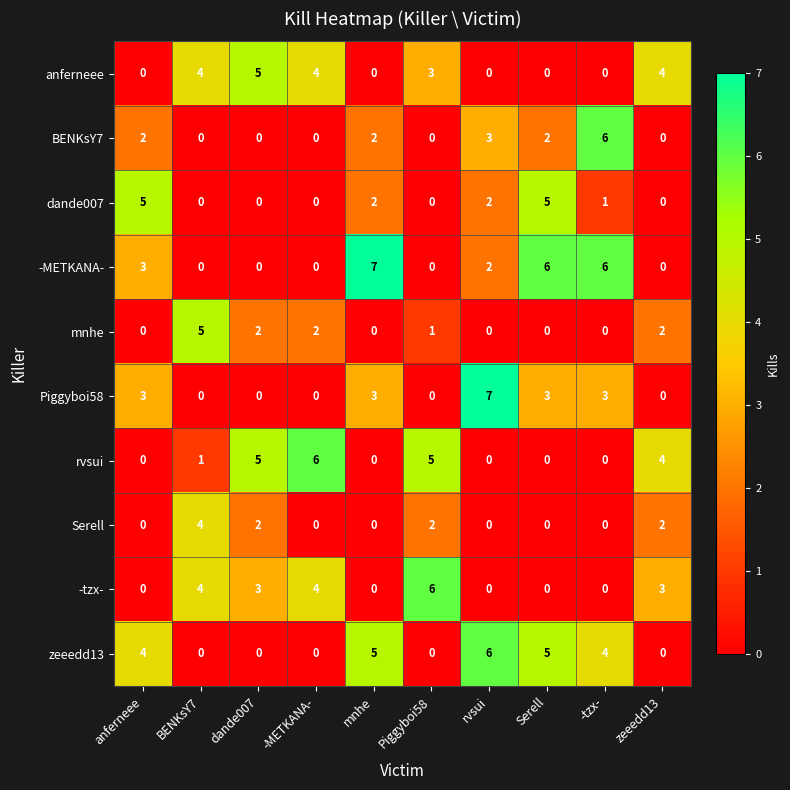

Is the value of dande007 at Piggyboi58 greater than the value of -METKANA- at mnhe?

No